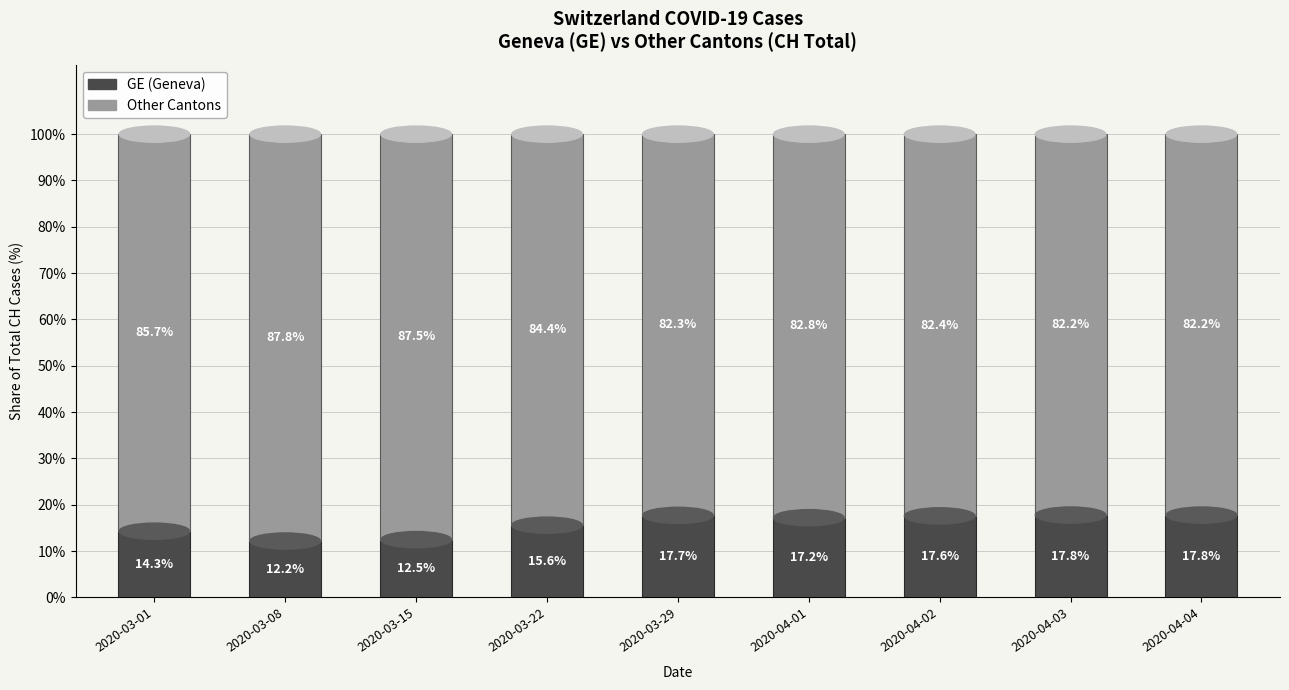

How many data points in GE (Geneva) are less than 17?

4